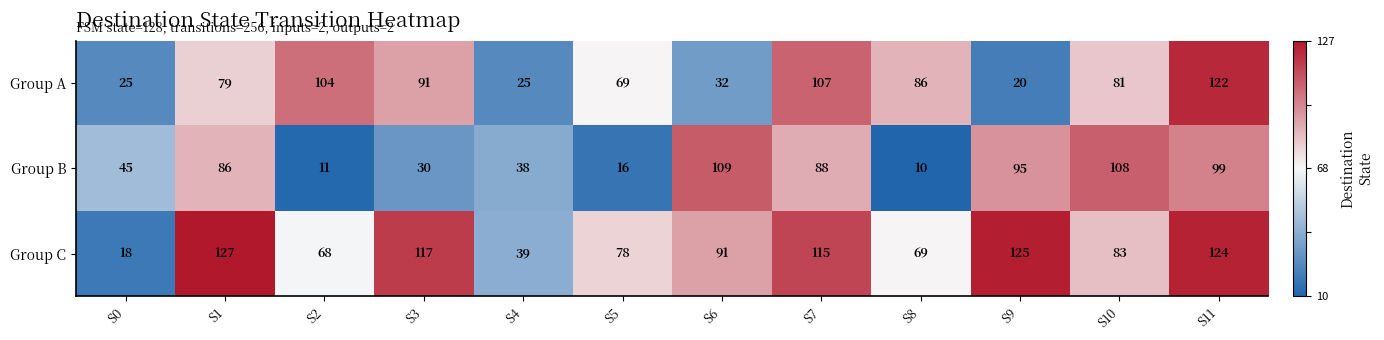

What is the difference between the Group A values at S9 and S0?

5